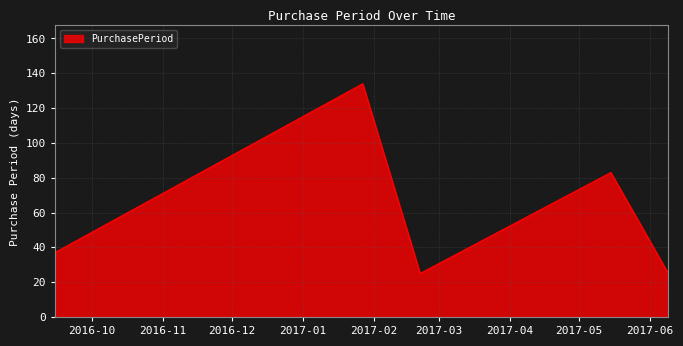

What is the difference between the maximum and minimum values?

109